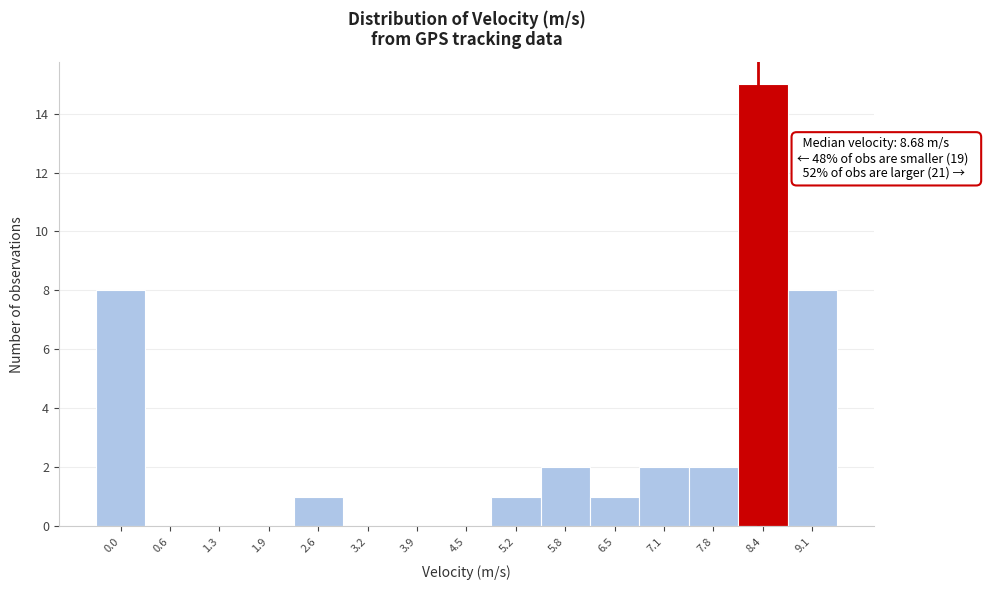

Reading right to left, what are all the values shown in this chart?

9.1=8	8.4=15	7.8=2	7.1=2	6.5=1	5.8=2	5.2=1	4.5=0	3.9=0	3.2=0	2.6=1	1.9=0	1.3=0	0.6=0	0.0=8